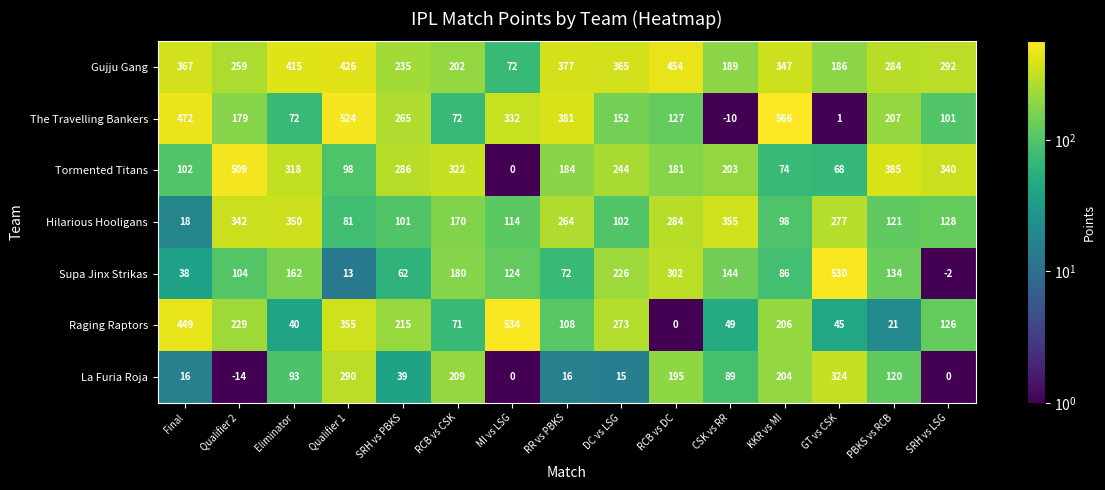

List the series in order of their peak value, highest first.

The Travelling Bankers, Raging Raptors, Supa Jinx Strikas, Tormented Titans, Gujju Gang, Hilarious Hooligans, La Furia Roja